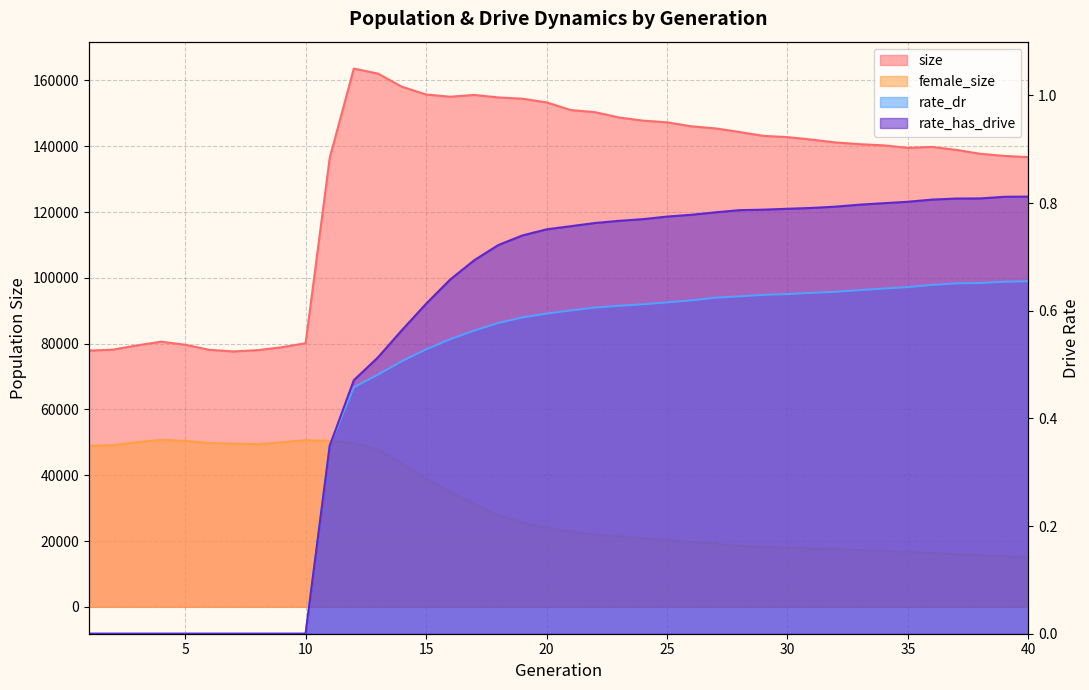

What value does the female_size series have at 15?

38980.0